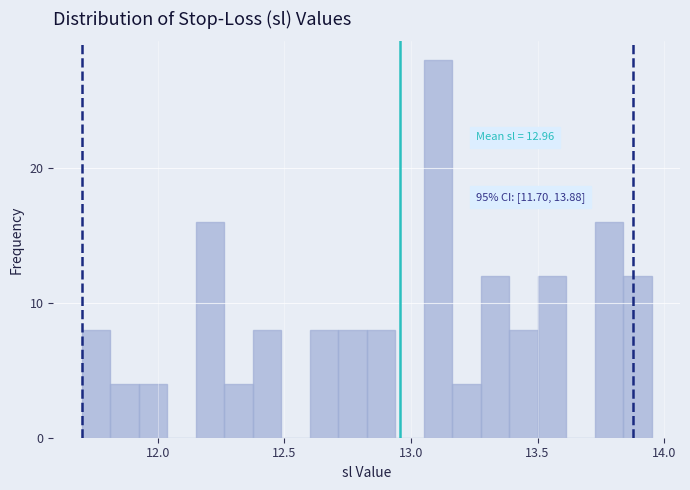

Around what value on the x-axis is the tallest bar? Give the approximate position of its centre, as read against the axis.

13.10